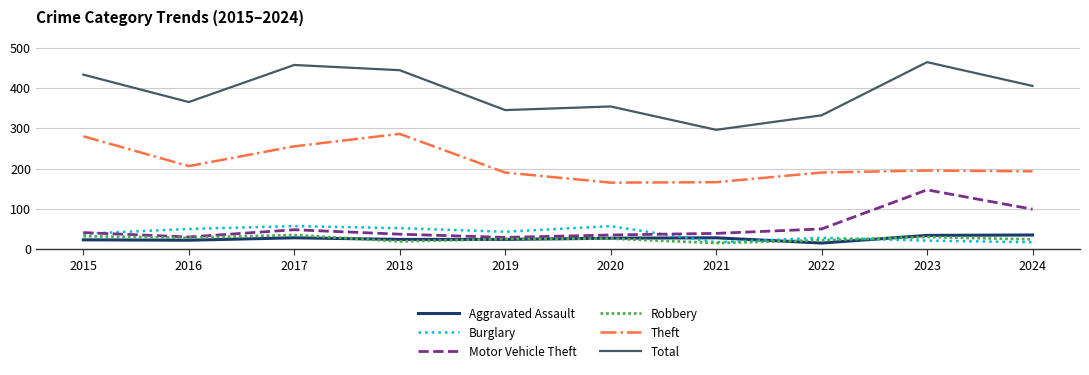

What are all the series names shown in the legend?

Aggravated Assault, Burglary, Motor Vehicle Theft, Robbery, Theft, Total